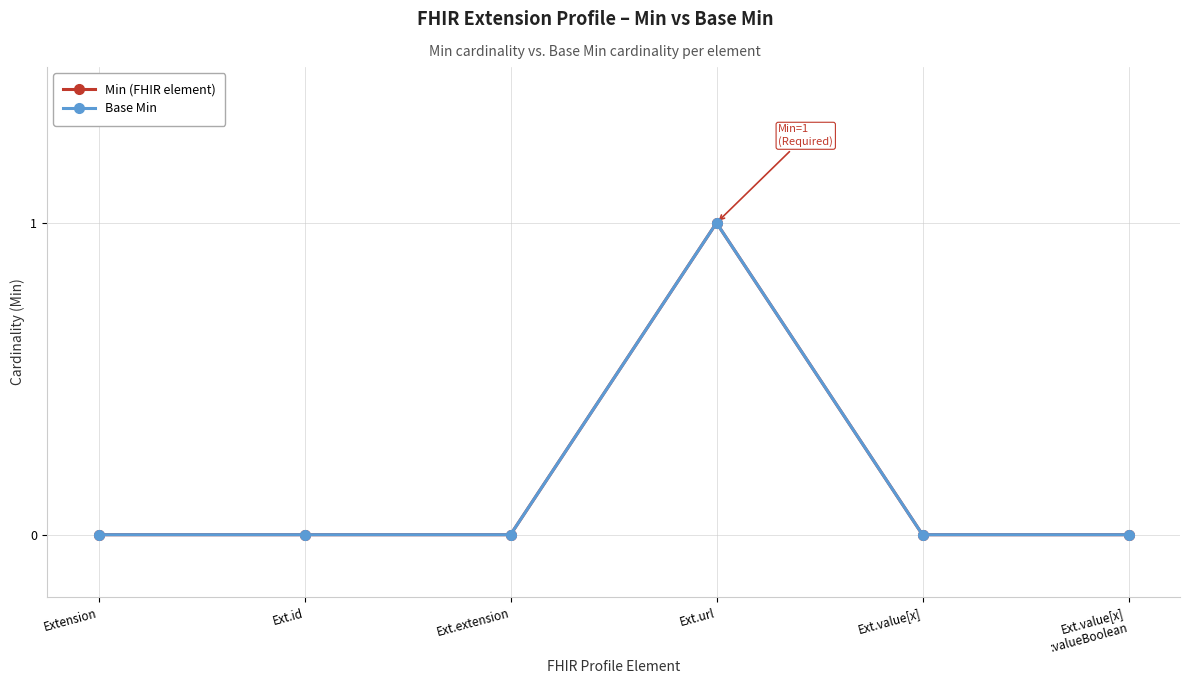

Reading left to right, extract all data points from this chart.

Min (FHIR element): 0	0	0	1	0	0
Base Min: 0	0	0	1	0	0